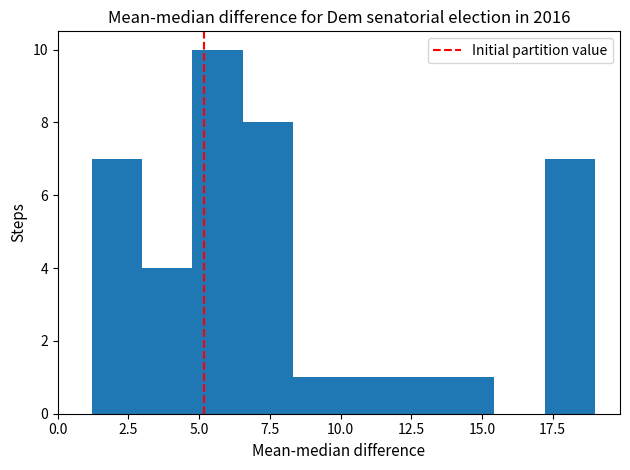

Read against the x-axis, roughly where is the centre of the tallest bar?

5.5